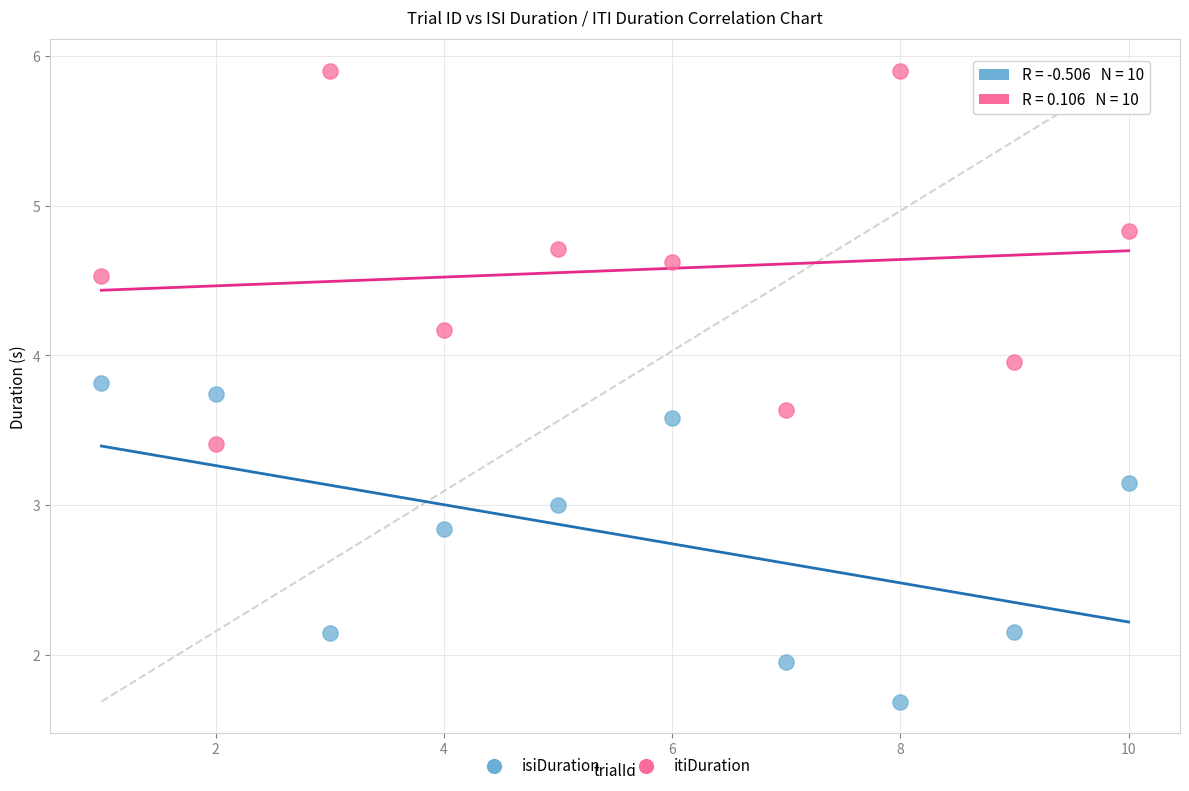

Across all data points, what is the range of Y values (max minus min)?

4.2